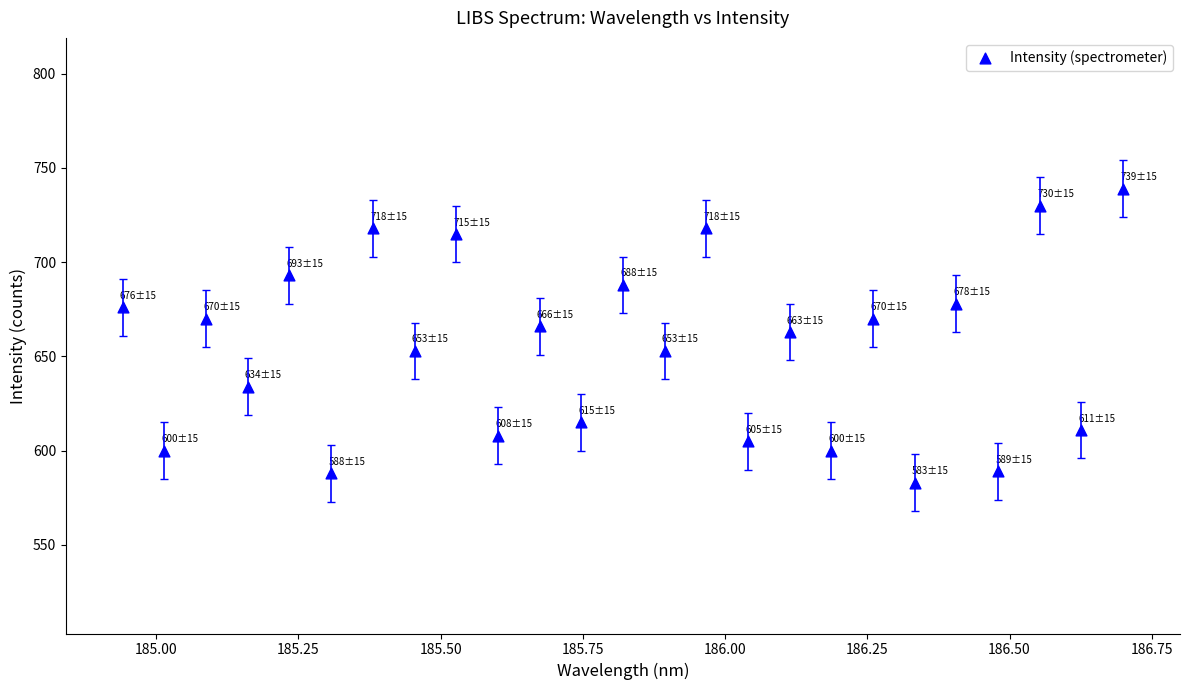

What is the range of Y values (max minus min)?

156